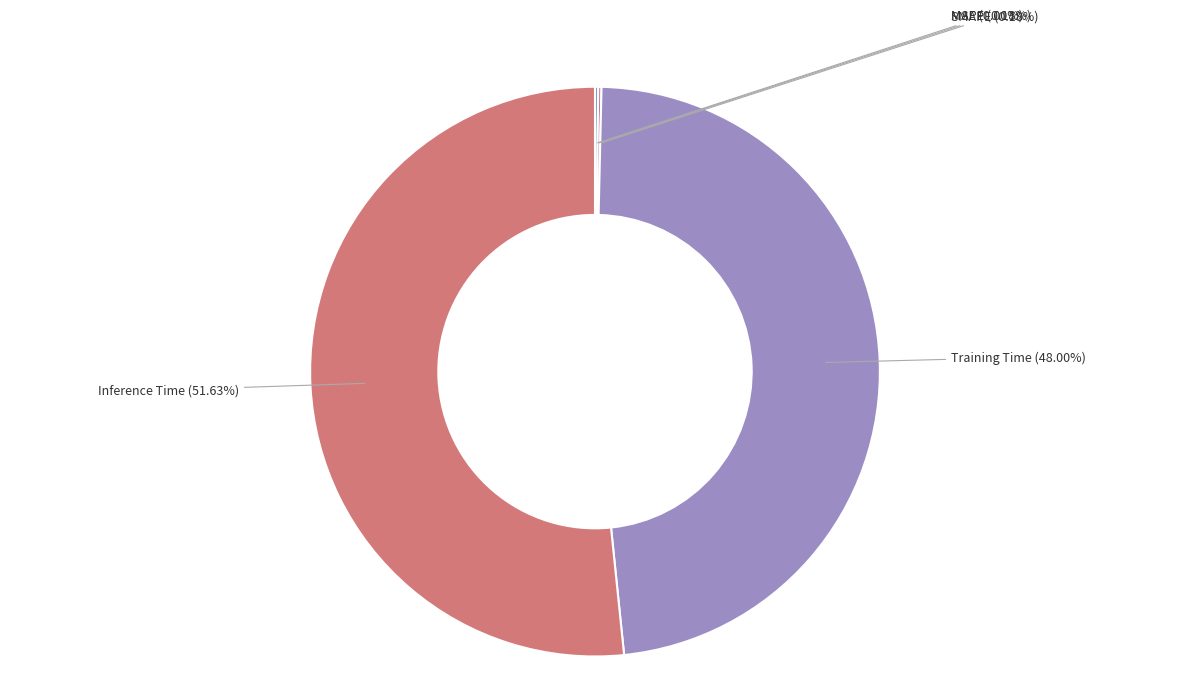

Which slice is the largest?

Inference Time